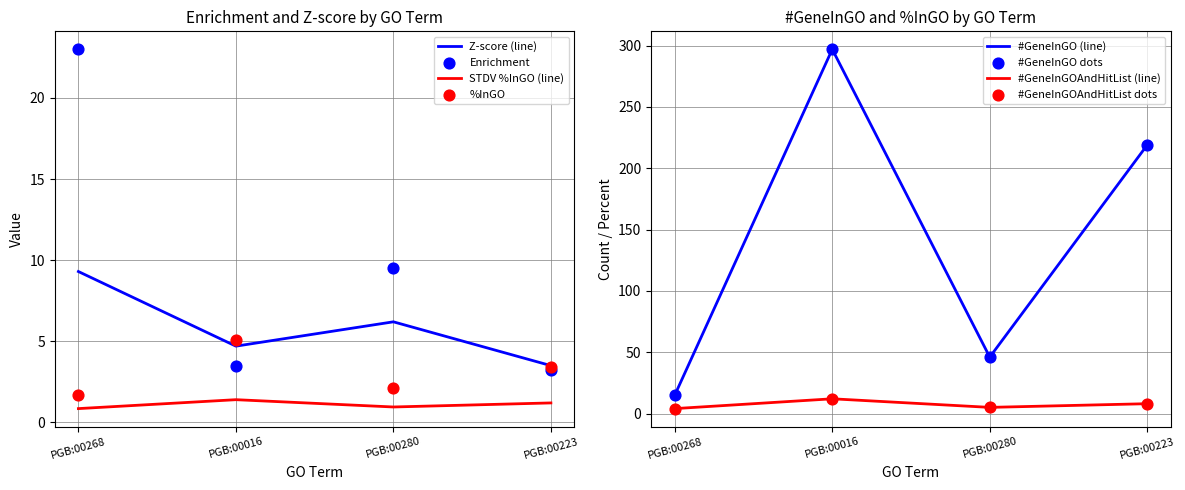

Which series has the largest total across all categories?

#GeneInGO